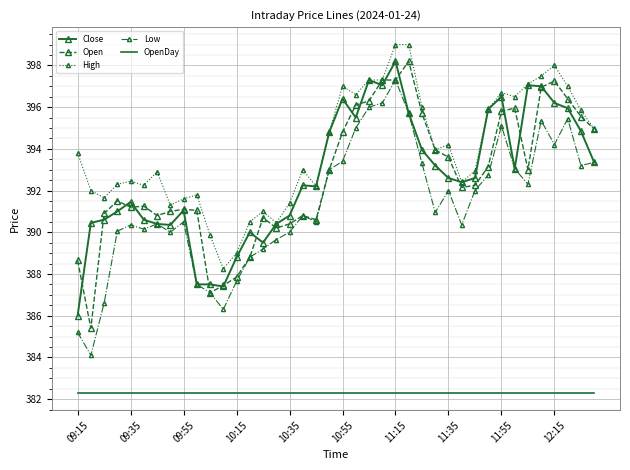

True or false: Low and High cross at least once.

False